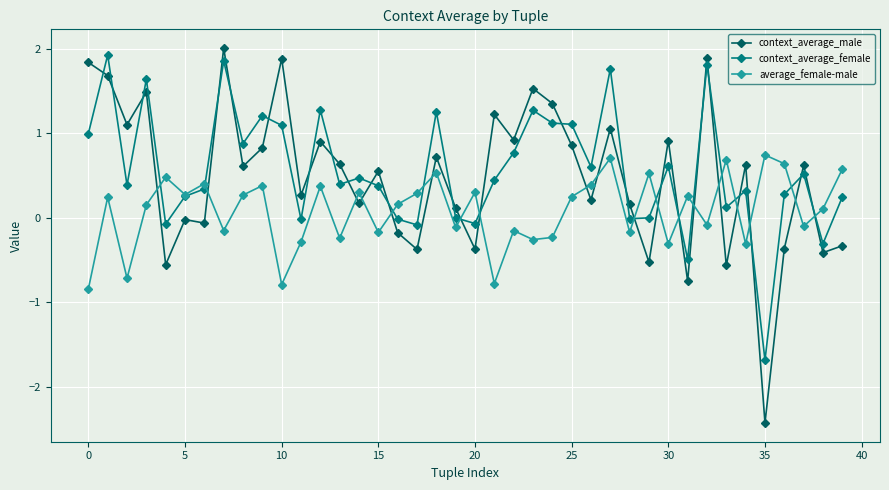

How many lines are shown in the chart?

3